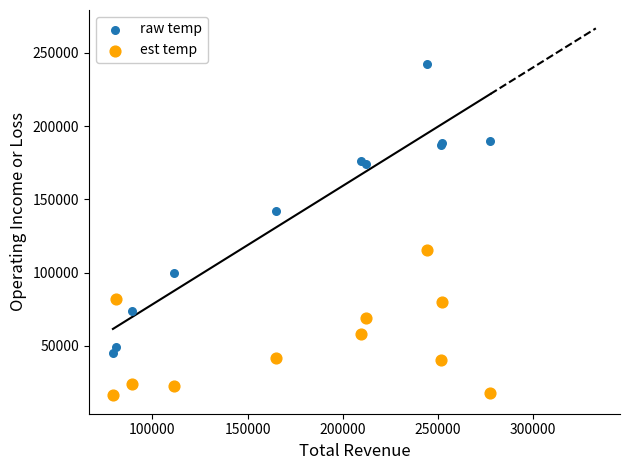

In the est temp series, what Y value is closest to 65750?

68900